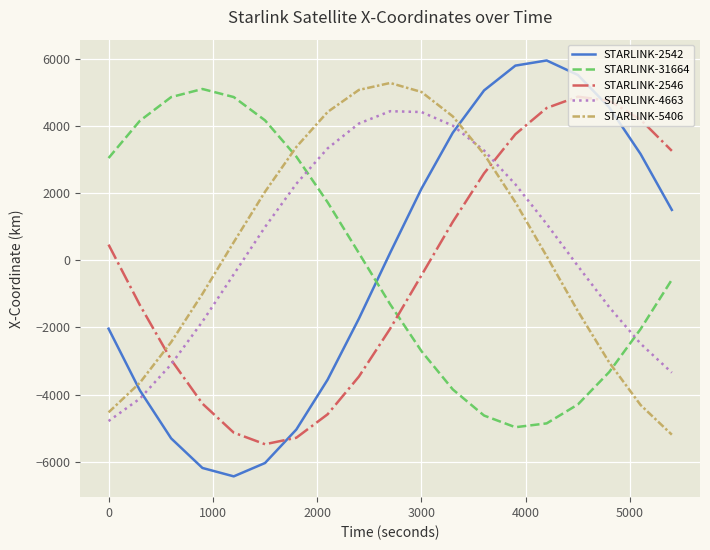

What is the smallest value displayed?

-6433.0